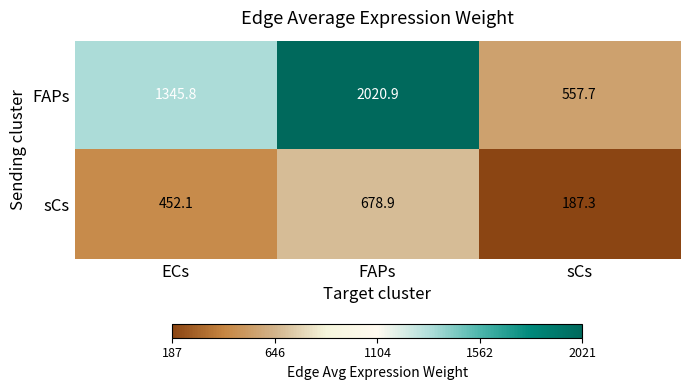

At which label does FAPs first exceed 1345?

ECs